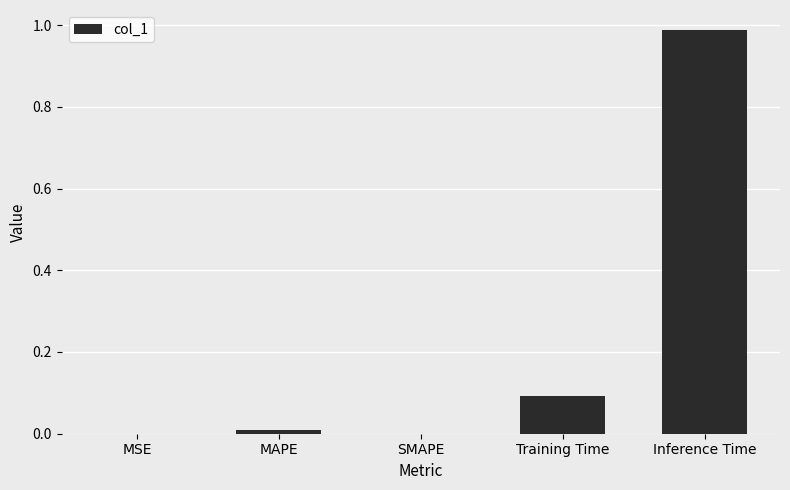

At which category does the chart reach its peak across all series?

Inference Time